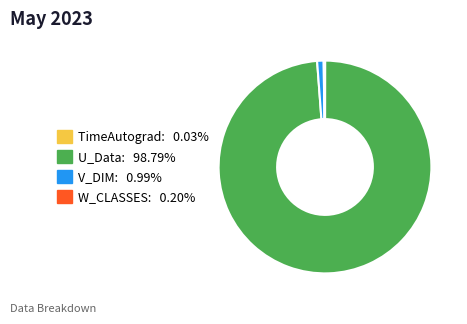

Which has a higher value, V_DIM or U_Data?

U_Data